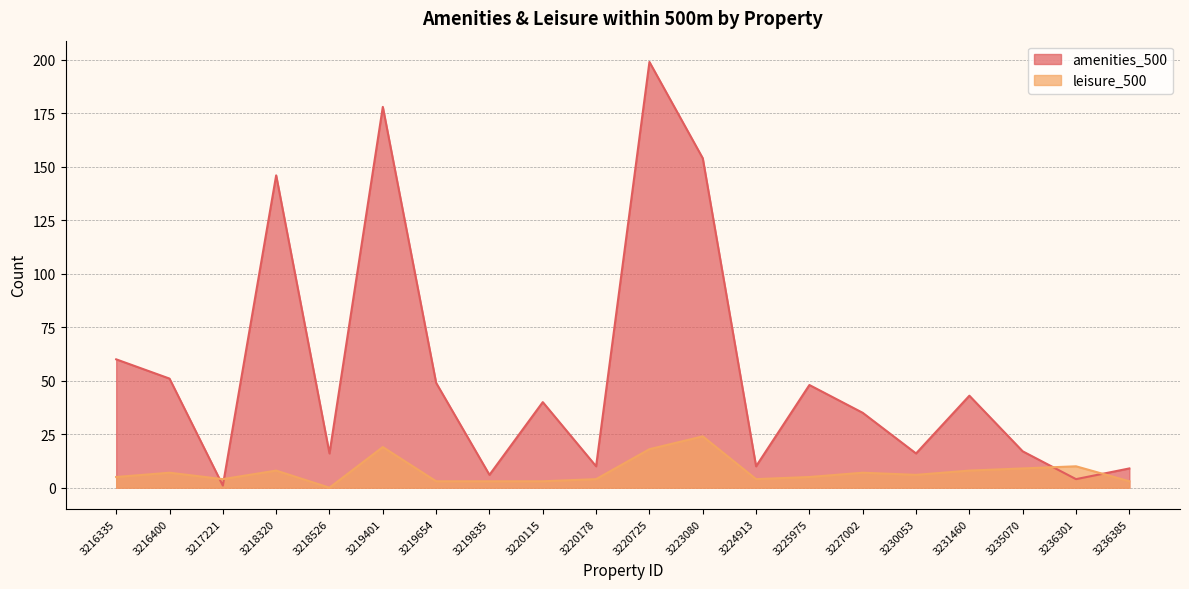

What is the approximate value of amenities_500 at 3220115, to the nearest 10?

40